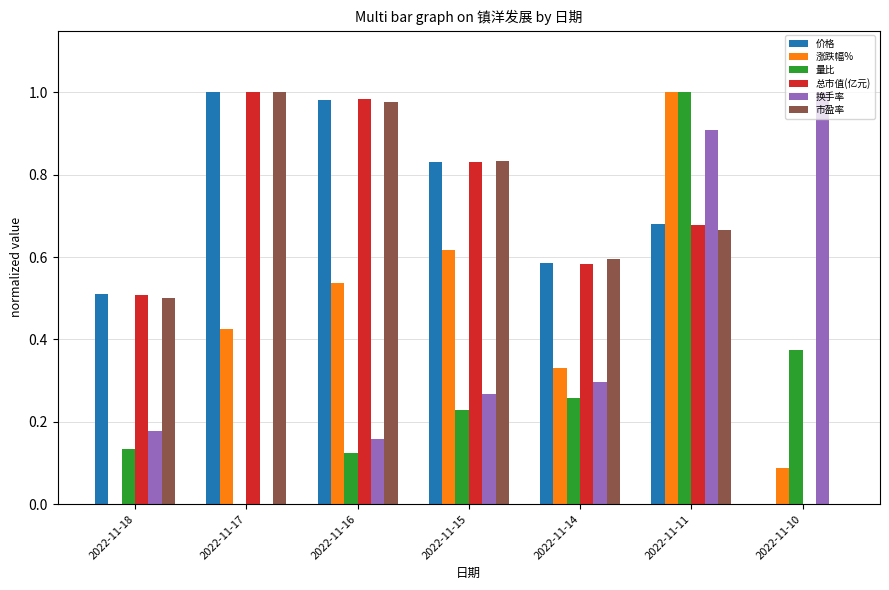

At which label does 换手率 reach its peak?

2022-11-10